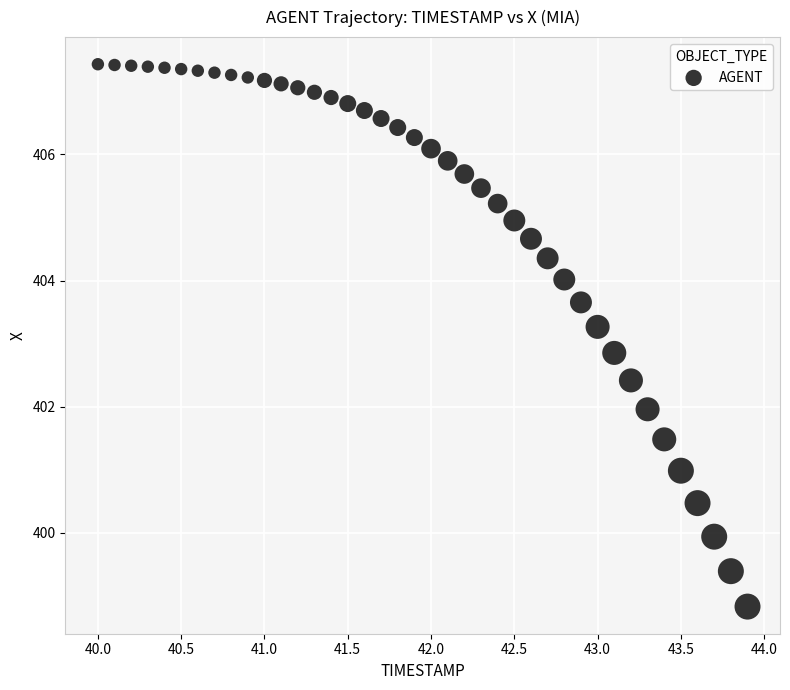

What is the range of Y values (max minus min)?

8.6